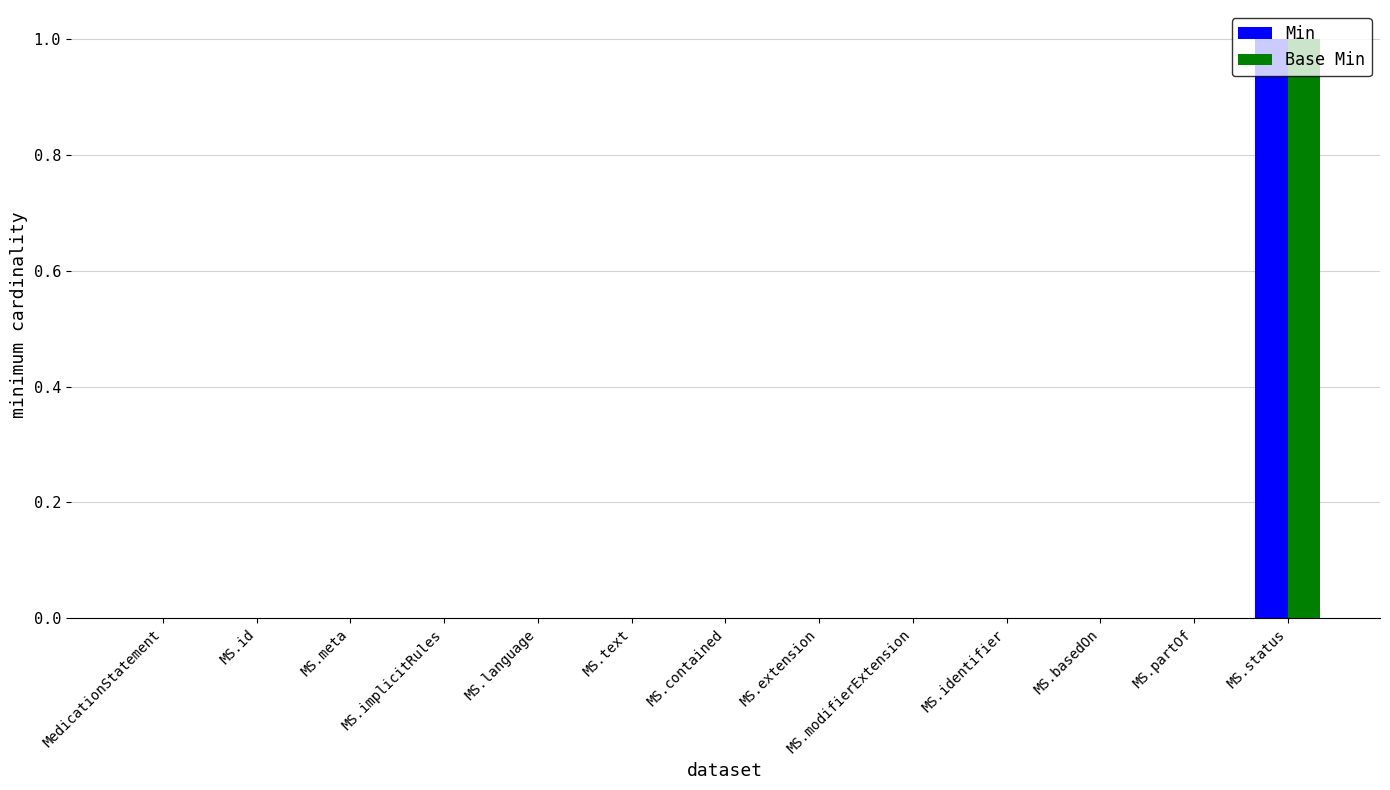

True or false: Base Min has a value of -1 at MS.text.

False